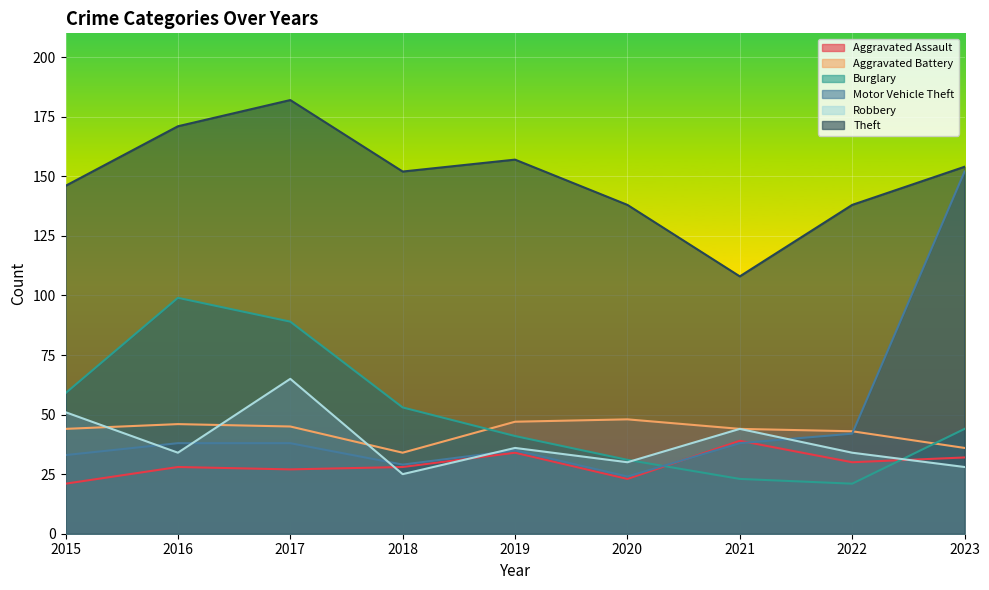

Reading right to left, list all the values displayed in this chart.

Aggravated Assault: 32	30	39	23	34	28	27	28	21
Aggravated Battery: 36	43	44	48	47	34	45	46	44
Burglary: 44	21	23	31	41	53	89	99	59
Motor Vehicle Theft: 152	42	38	24	35	29	38	38	33
Robbery: 28	34	44	30	36	25	65	34	51
Theft: 154	138	108	138	157	152	182	171	146